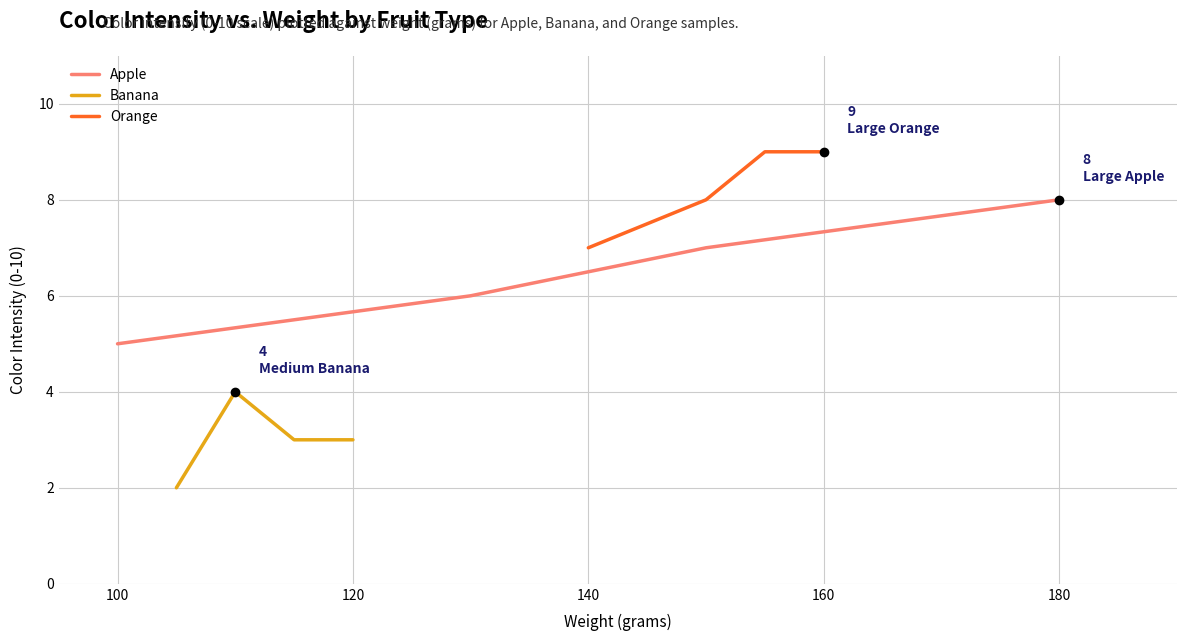

Reading right to left, extract all data points from this chart.

Apple: 8	7	6	5
Banana: 3	3	4	2
Orange: 9	9	8	7